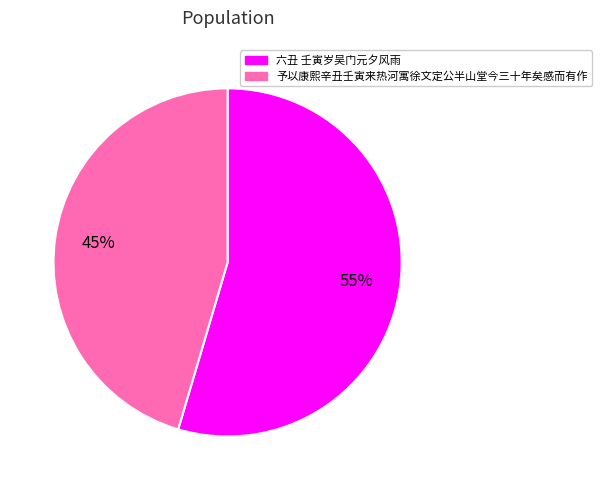

Which has a higher value, 予以康熙辛丑壬寅来热河寓徐文定公半山堂今三十年矣感而有作 or 六丑 壬寅岁吴门元夕风雨?

六丑 壬寅岁吴门元夕风雨